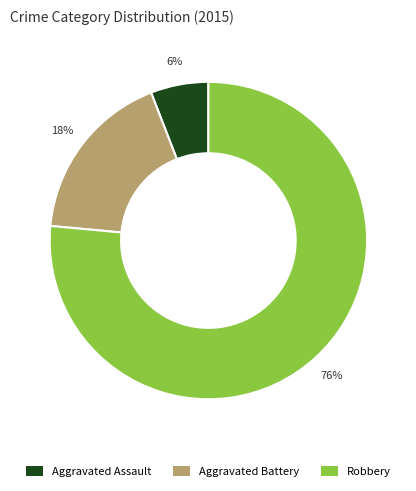

Approximately how many times larger is the value at Aggravated Battery compared to Aggravated Assault?

3.0